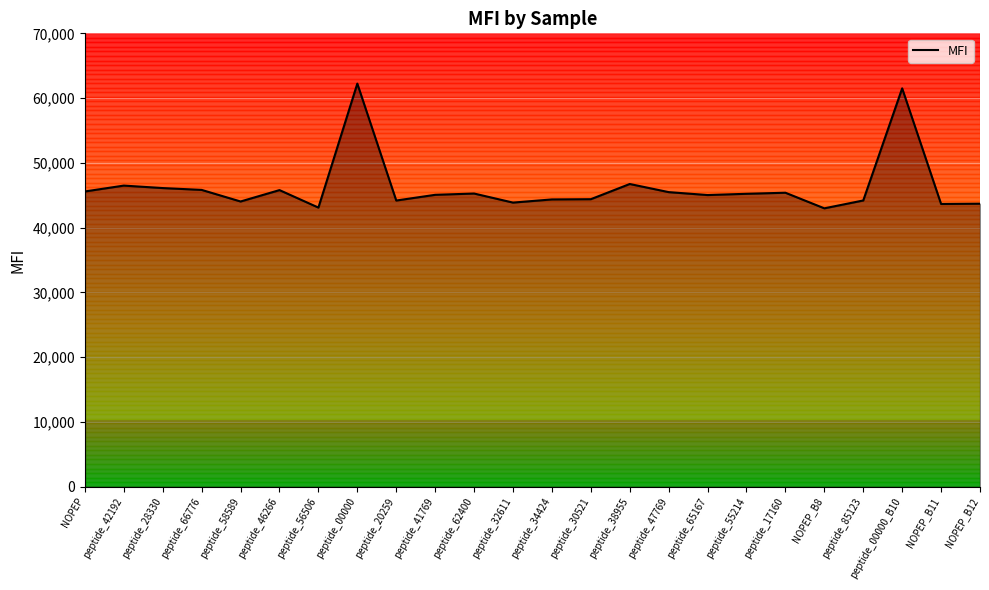

What is the maximum value shown in the chart?

62237